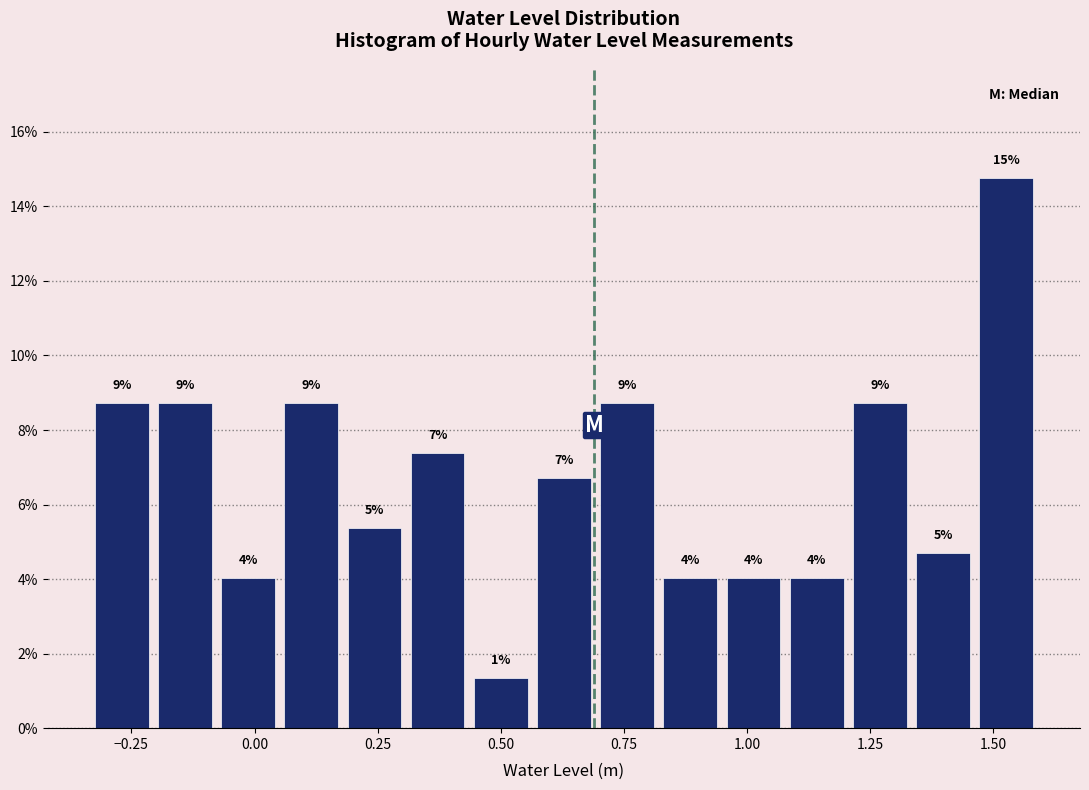

Around what value on the x-axis is the tallest bar? Give the approximate position of its centre, as read against the axis.

1.55